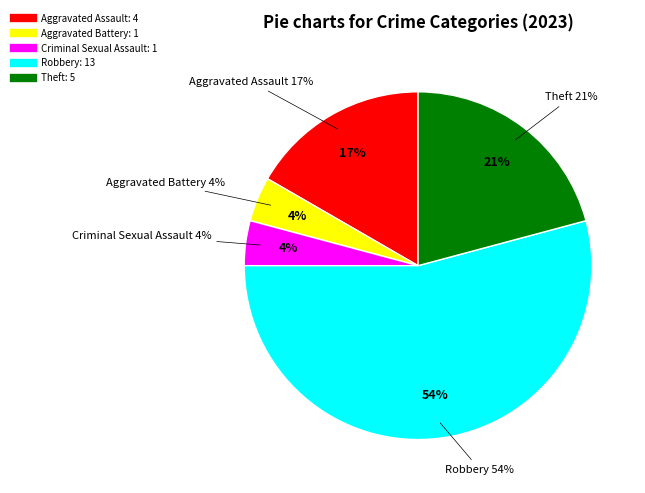

True or false: Theft accounts for 35% of the total.

False